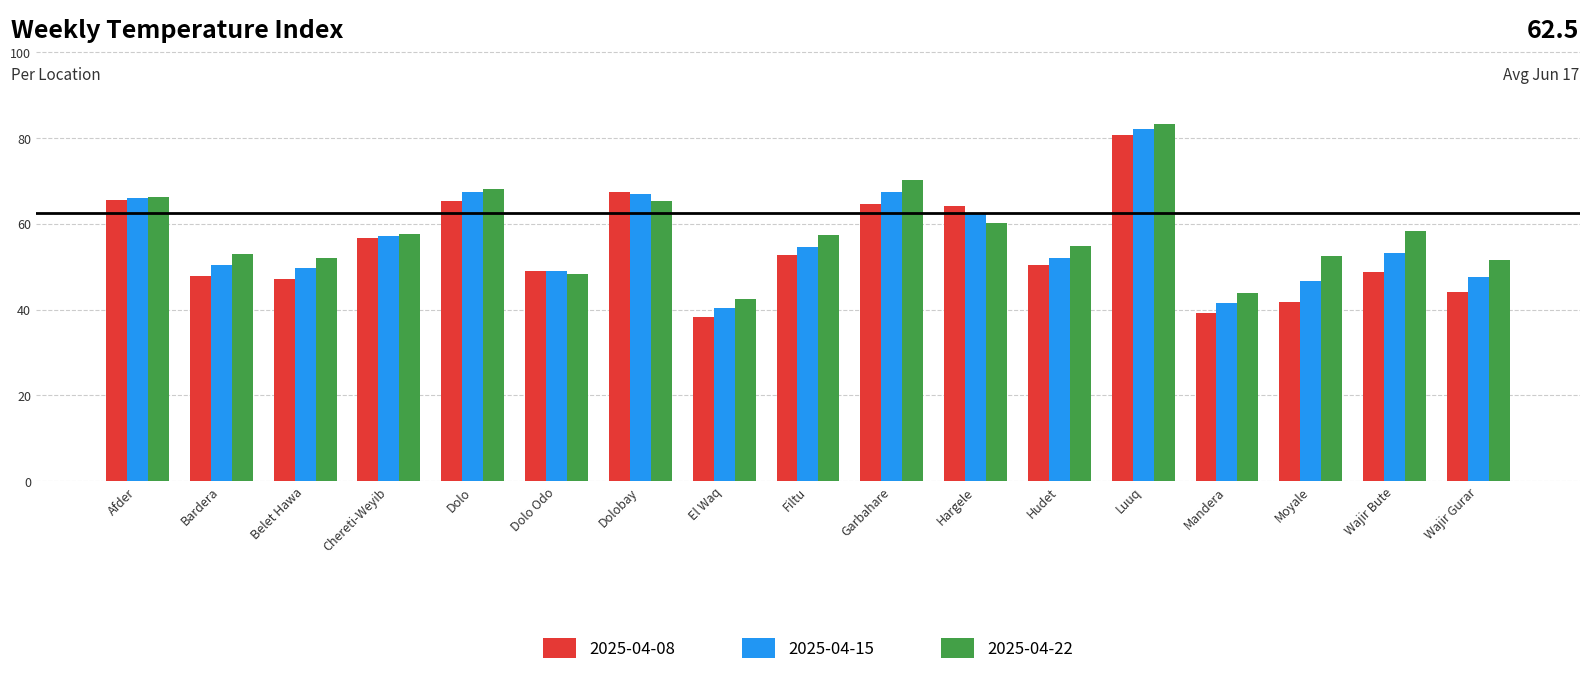

How many data points does each series have?

17